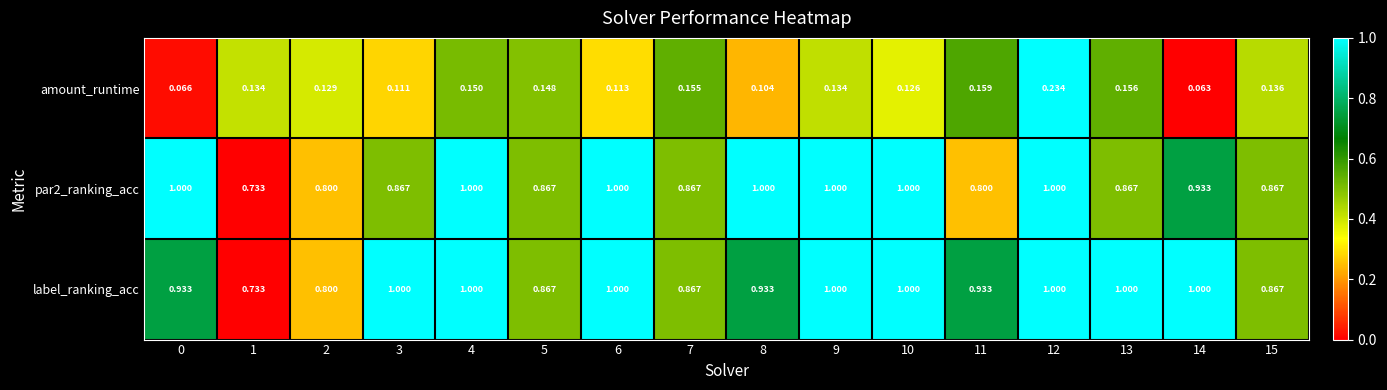

What is the total value across all series at 7?

1.9